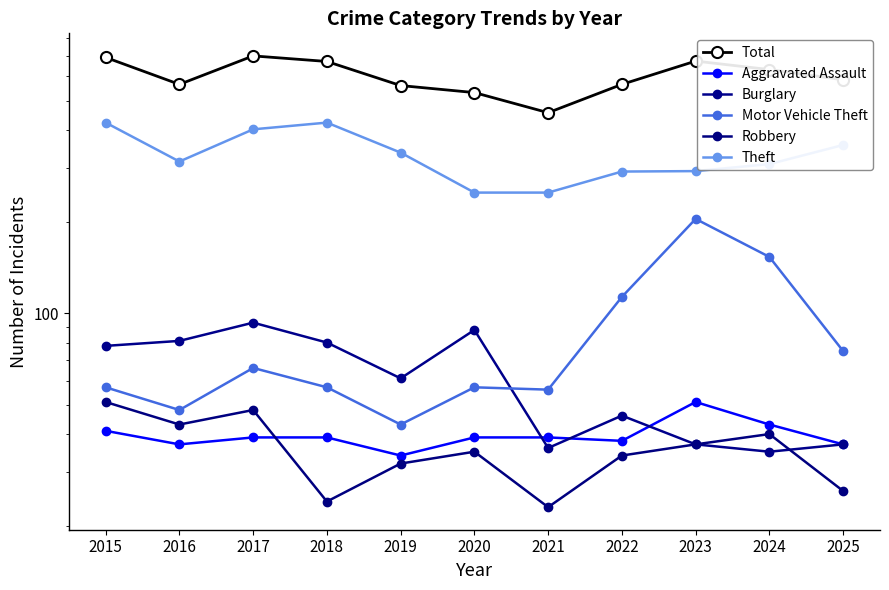

What is the value of the Motor Vehicle Theft point at the 9th from the left?

204